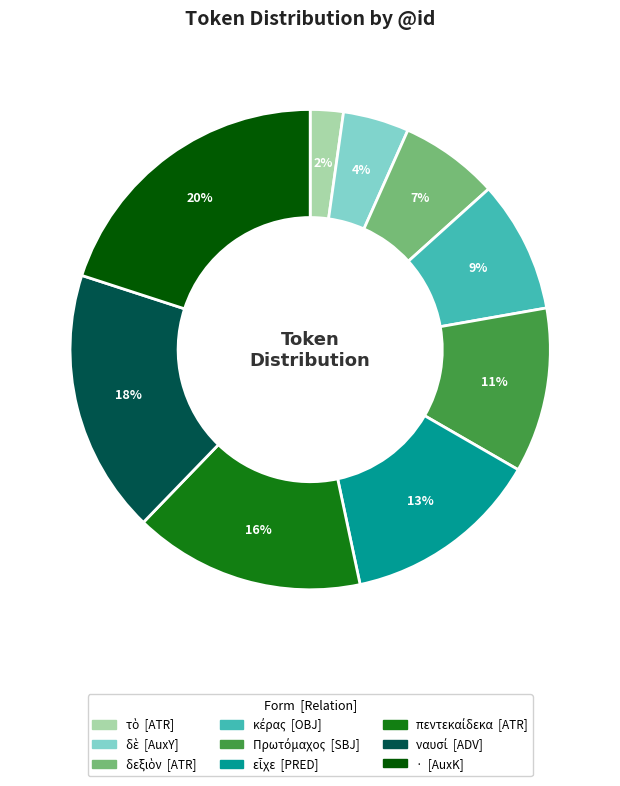

To the nearest percent, what is the difference between the largest and smallest slice percentages?

18%